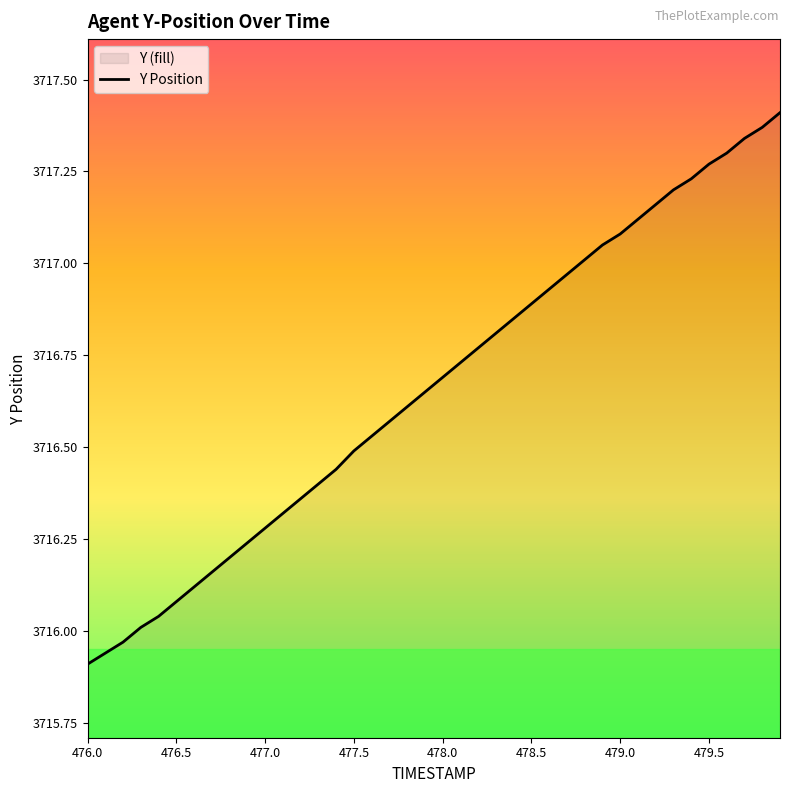

The chart shows a value of 5375.0 at 479.0. True or false?

False